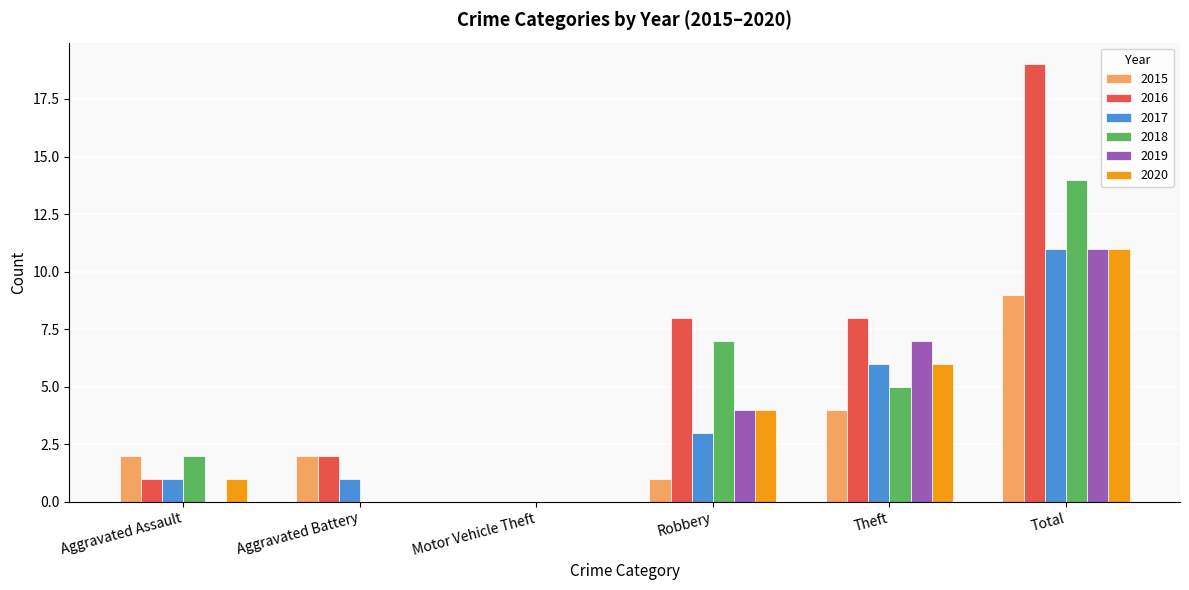

What is the sum of the 2016 values at Aggravated Assault and Theft?

9